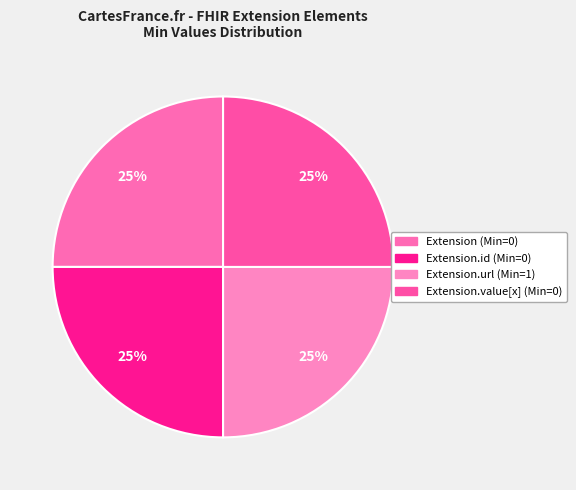

What is the smallest slice in the pie chart?

Extension